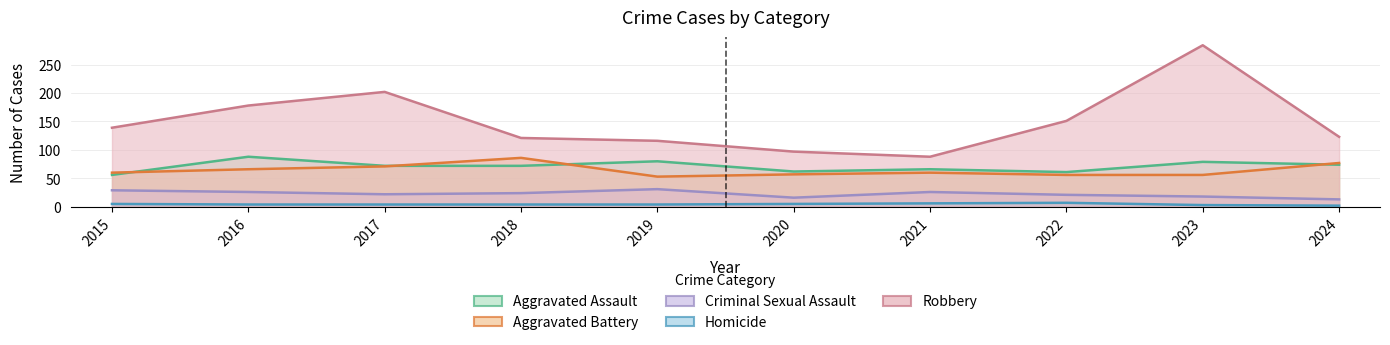

True or false: Robbery and Homicide cross at least once.

False